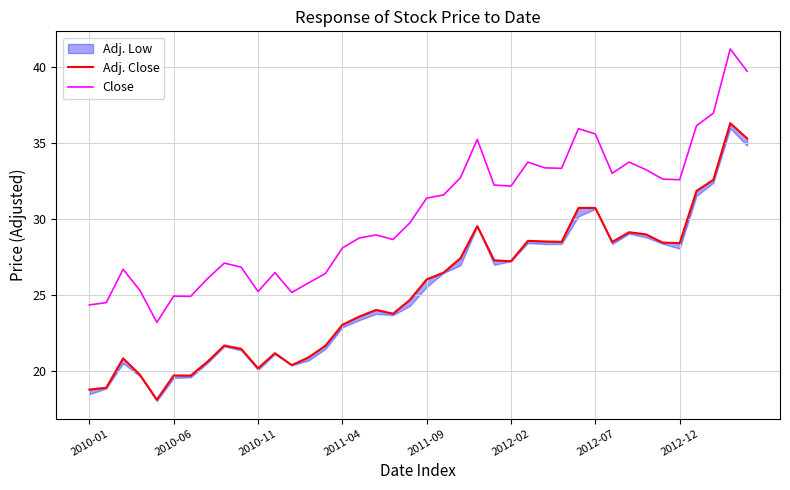

In Adj. Close, how many points are higher than both neighbors (excluding endpoints)?

10